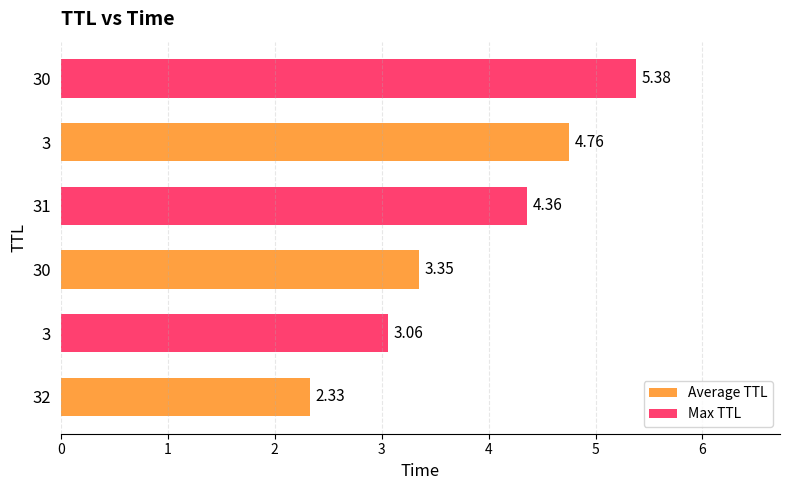

Rank the categories by value from highest to lowest.

30, 3, 31, 30, 3, 32